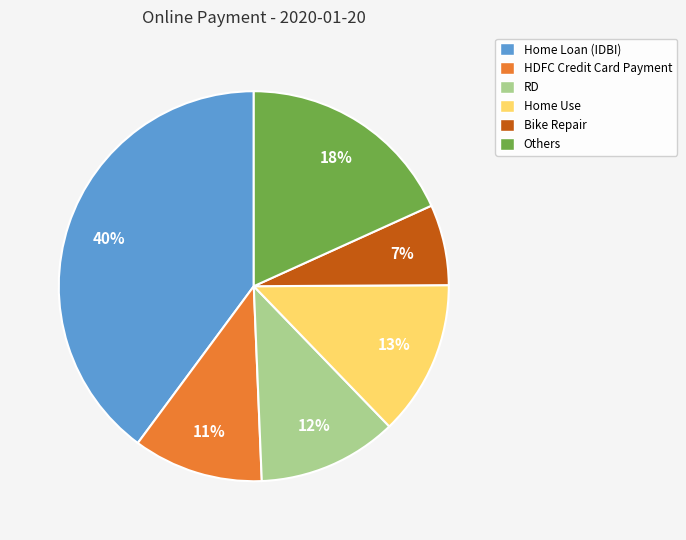

To the nearest percent, what is the average slice percentage?

17%